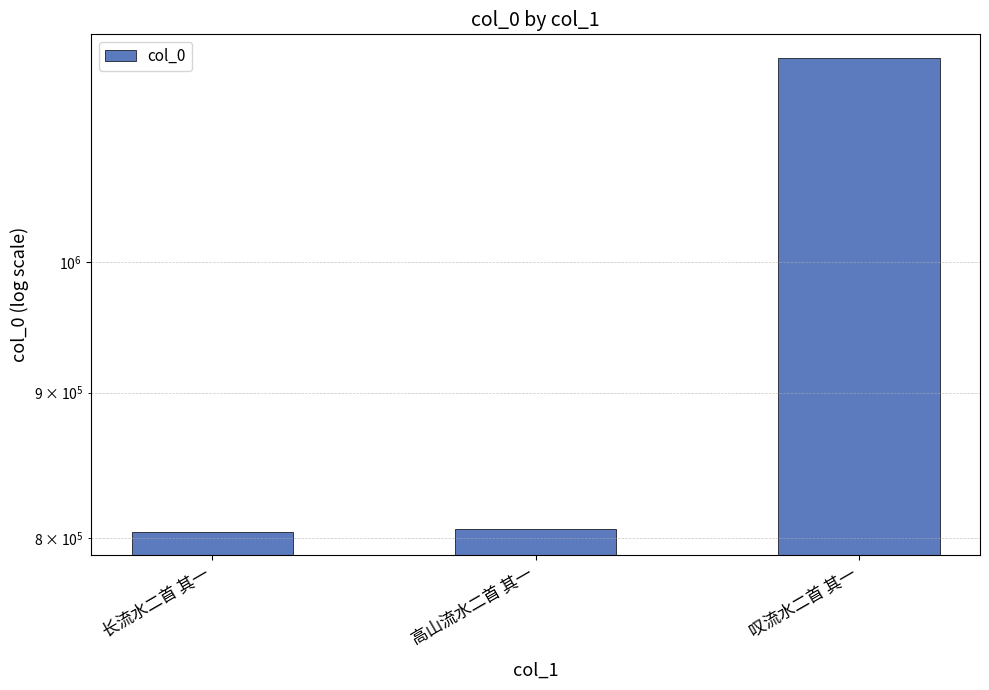

What position from the left is 叹流水二首 其一?

3